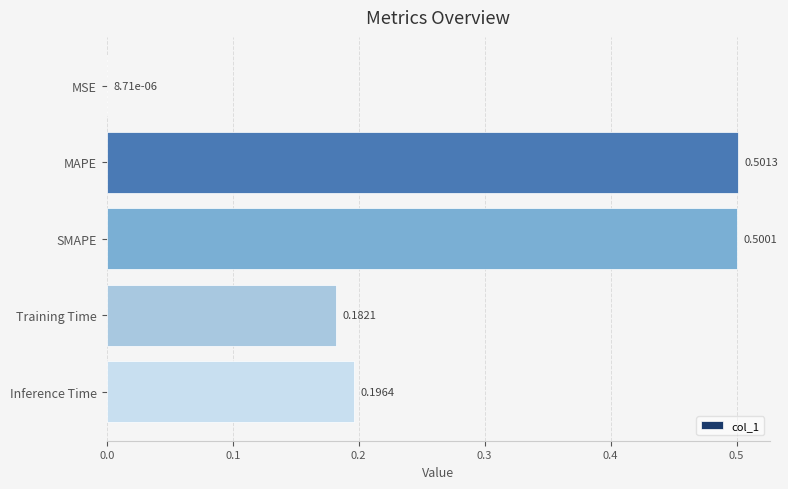

Which category has the highest value across all series?

MAPE